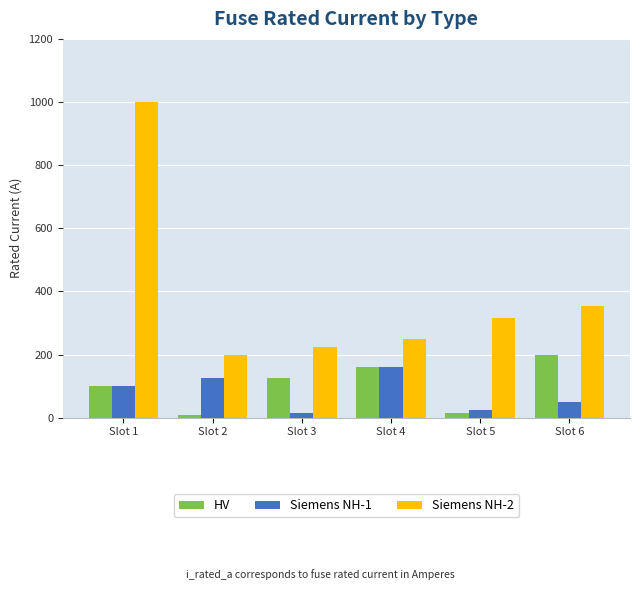

Reading left to right, extract all data points from this chart.

HV: 100	10	125	160	16	200
Siemens NH-1: 100	125	16	160	25	50
Siemens NH-2: 1000	200	224	250	315	355